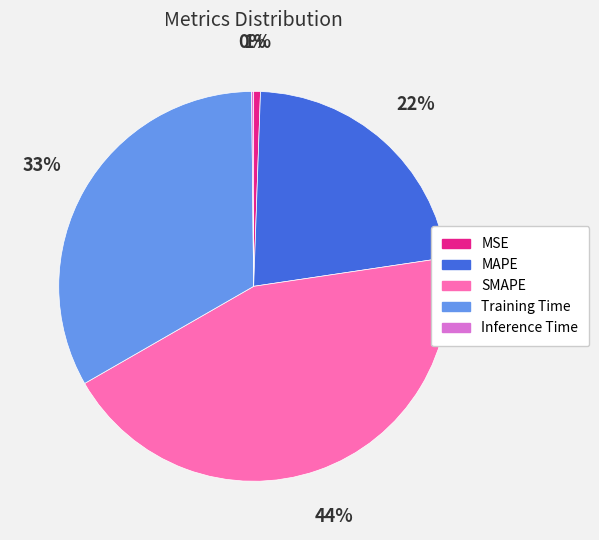

Is the sum of SMAPE and Training Time greater than half?

Yes